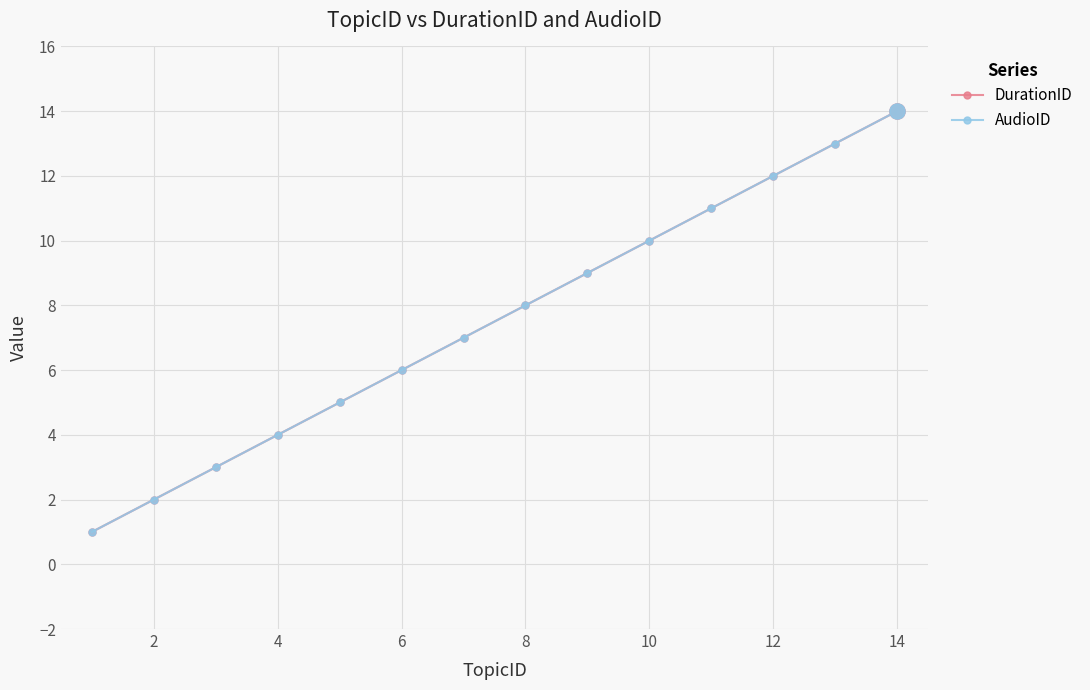

Does the chart have visible grid lines?

Yes